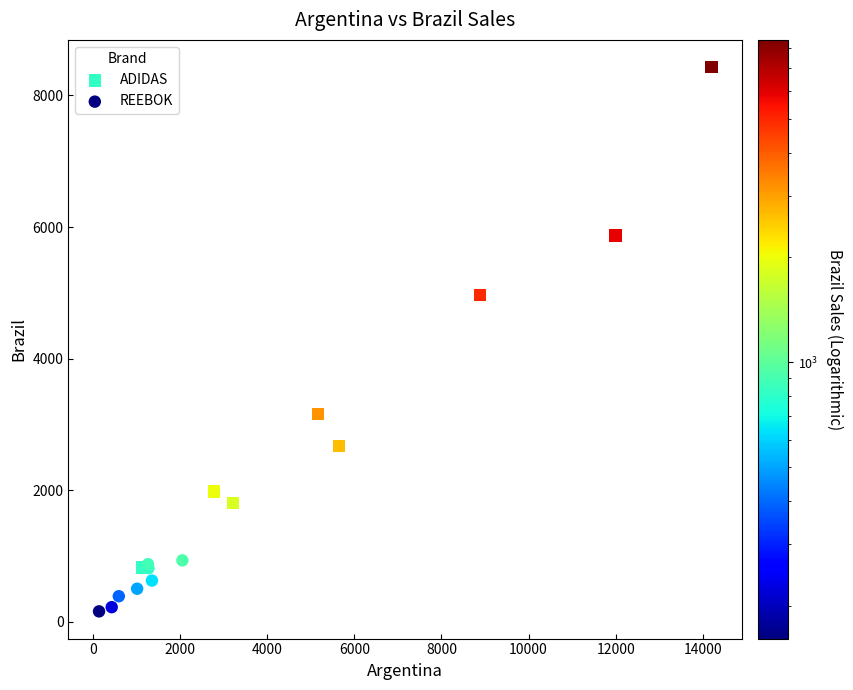

Which series reaches the maximum Y coordinate?

ADIDAS